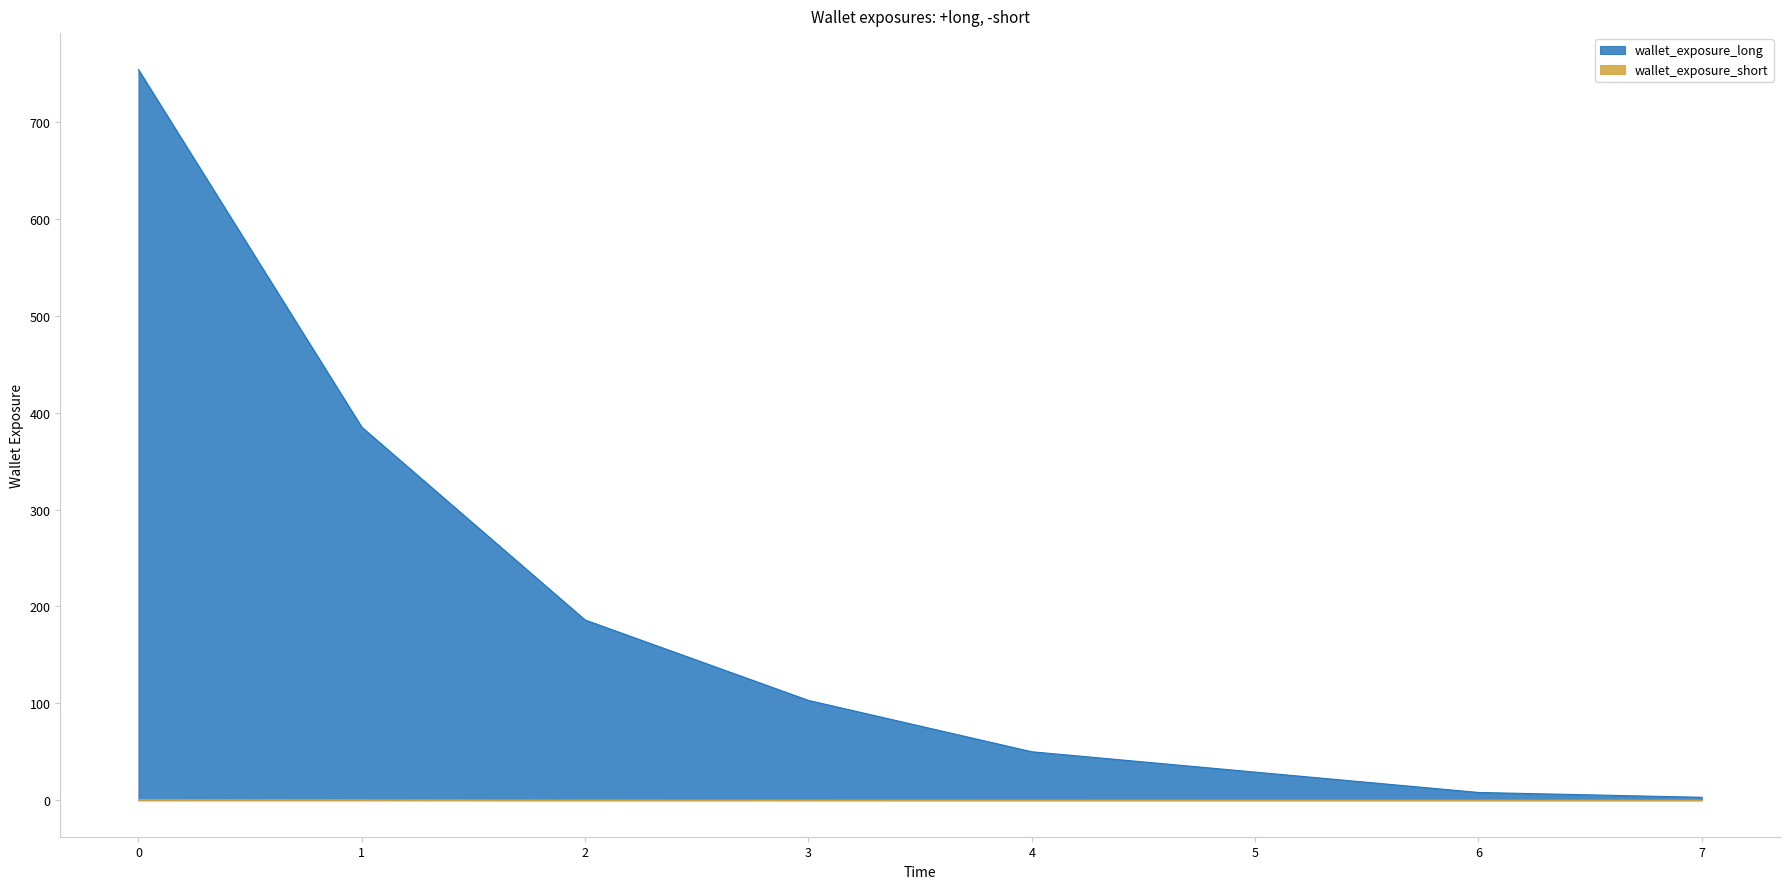

True or false: veces and proba intersect in this chart.

False